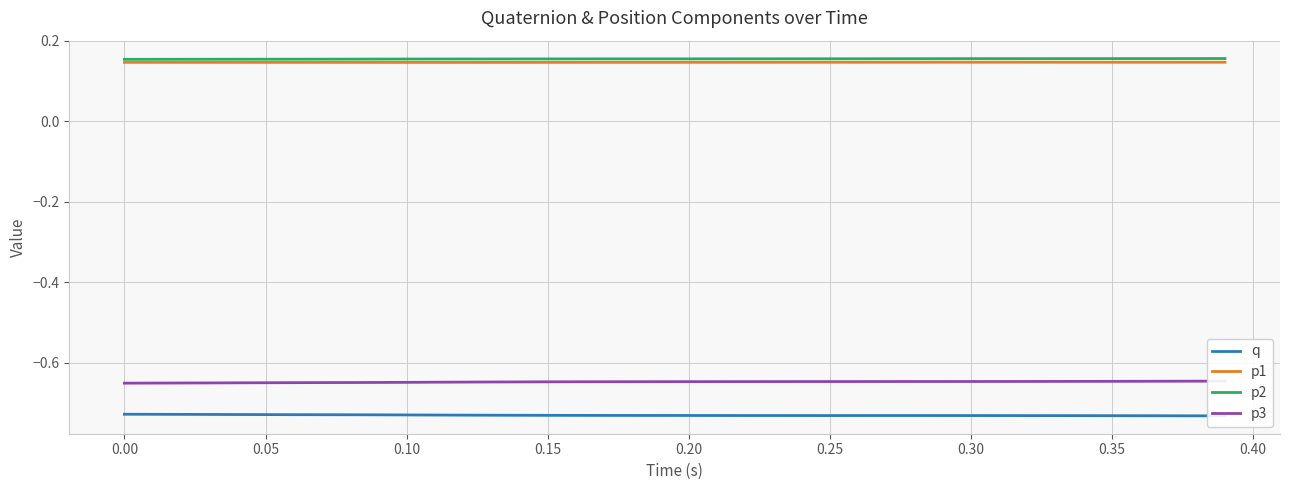

True or false: q and p3 cross at least once.

False